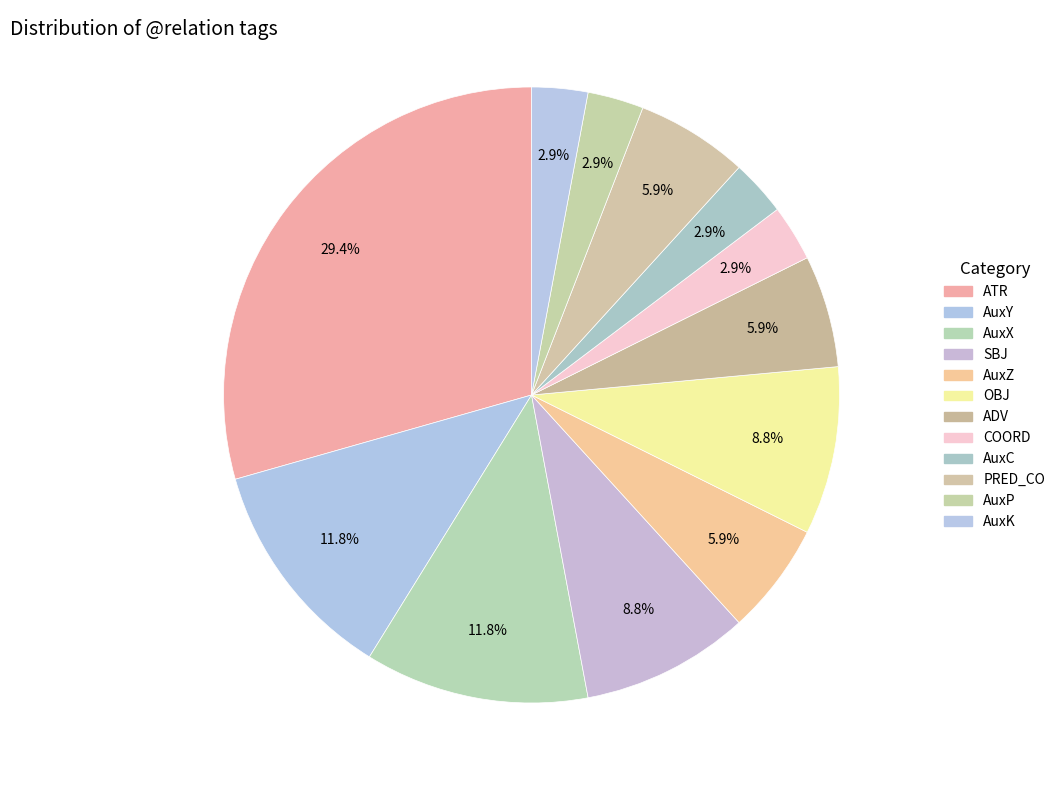

Count the number of slices in the pie.

12